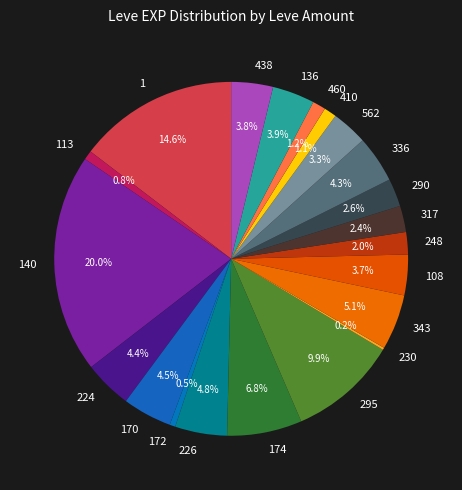

What percentage is the 1 slice, to the nearest percent?

15%